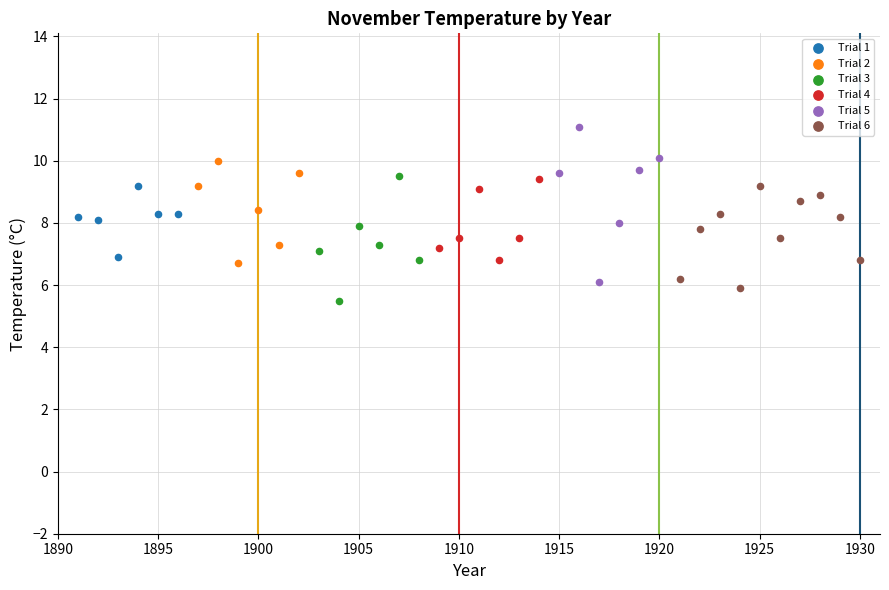

Which series reaches the maximum Y coordinate?

Trial 5